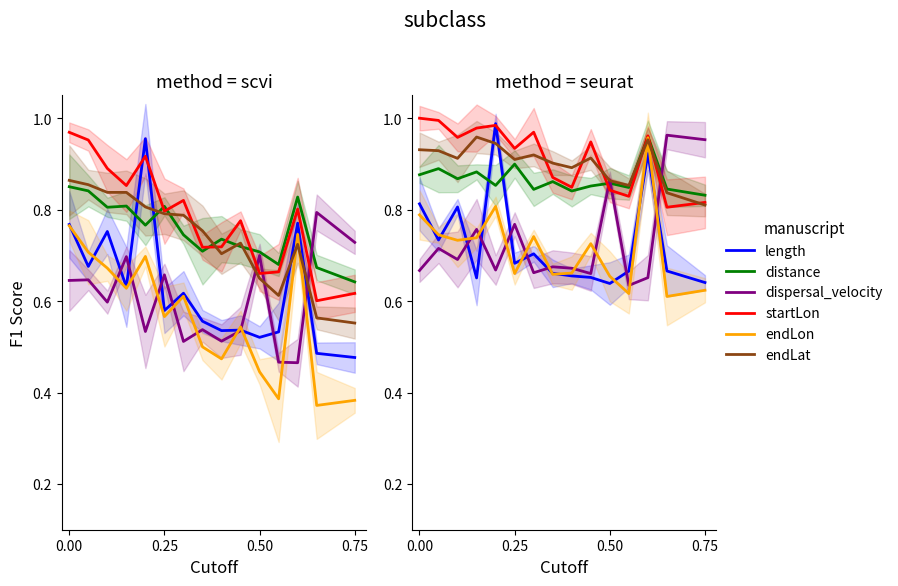

Does the chart have visible grid lines?

No